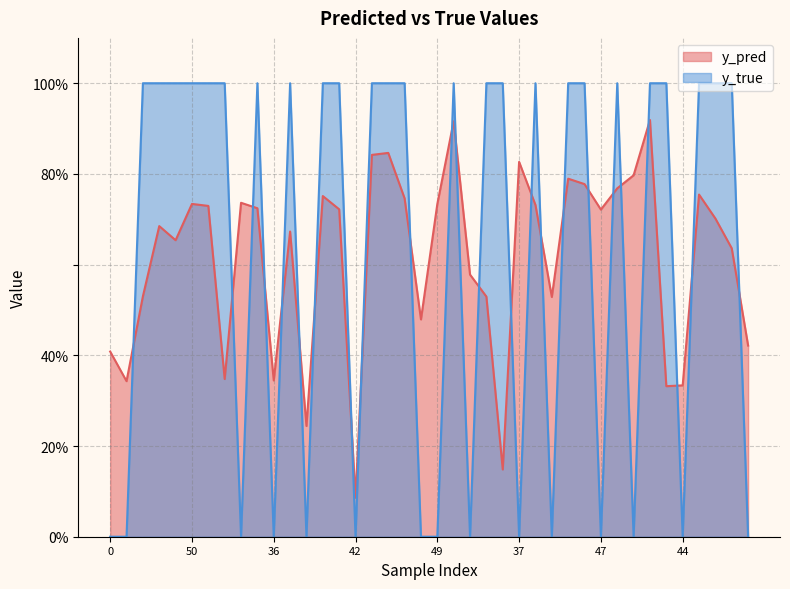

Does the chart display data point markers on the line(s)?

No